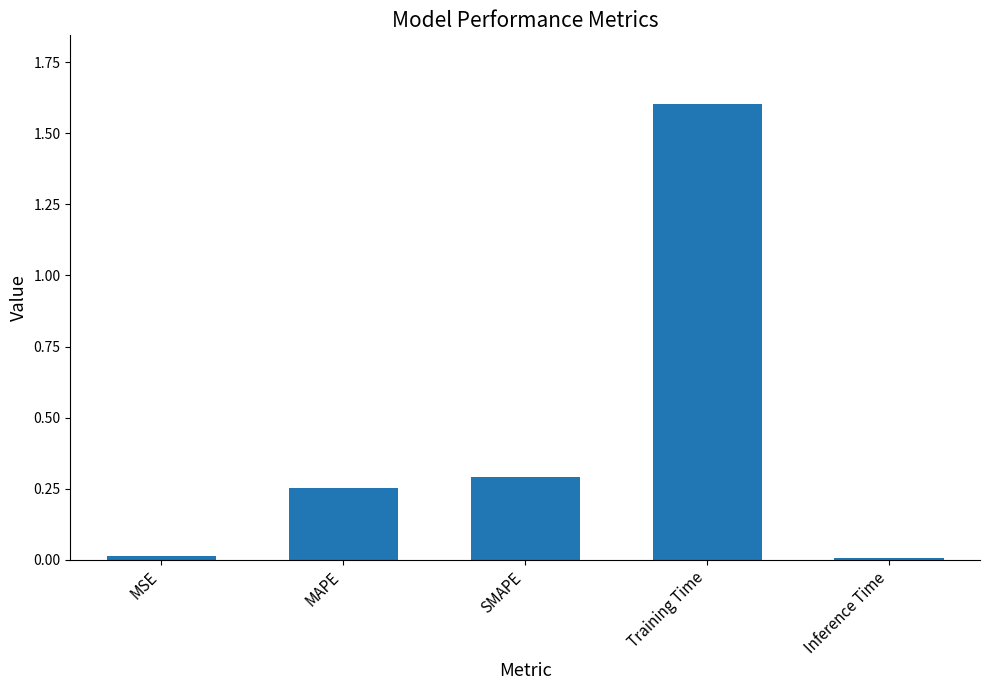

Which has a higher value, Inference Time or SMAPE?

SMAPE